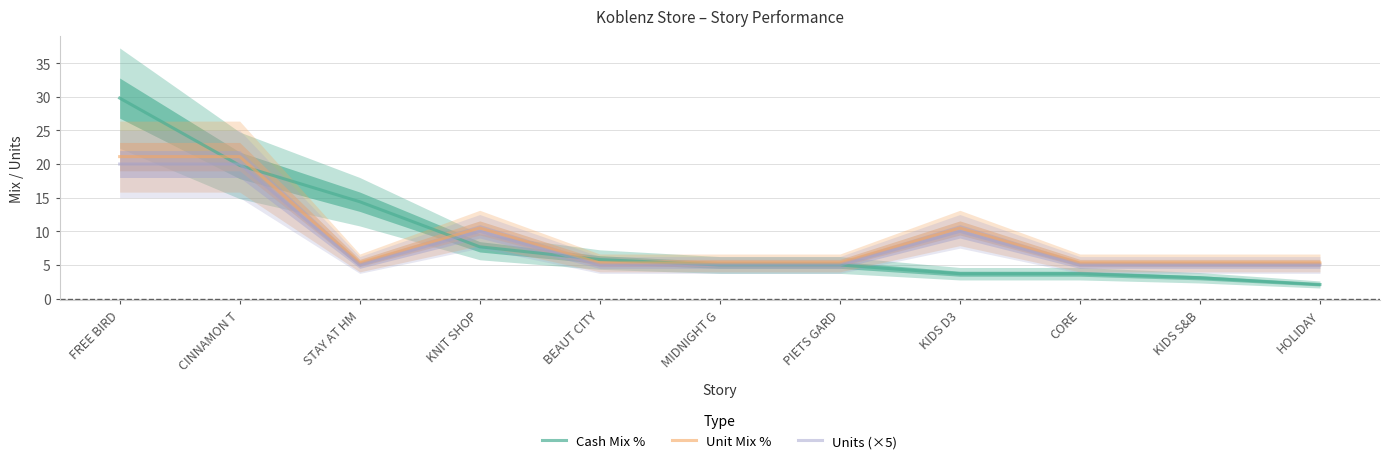

The Cash Mix % series shows 5.0 at MIDNIGHT G. True or false?

True